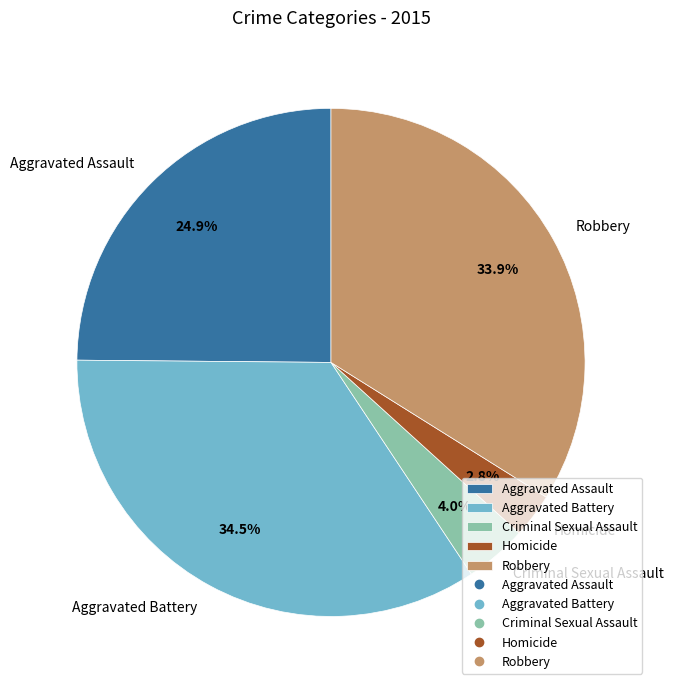

Count the number of slices in the pie.

5